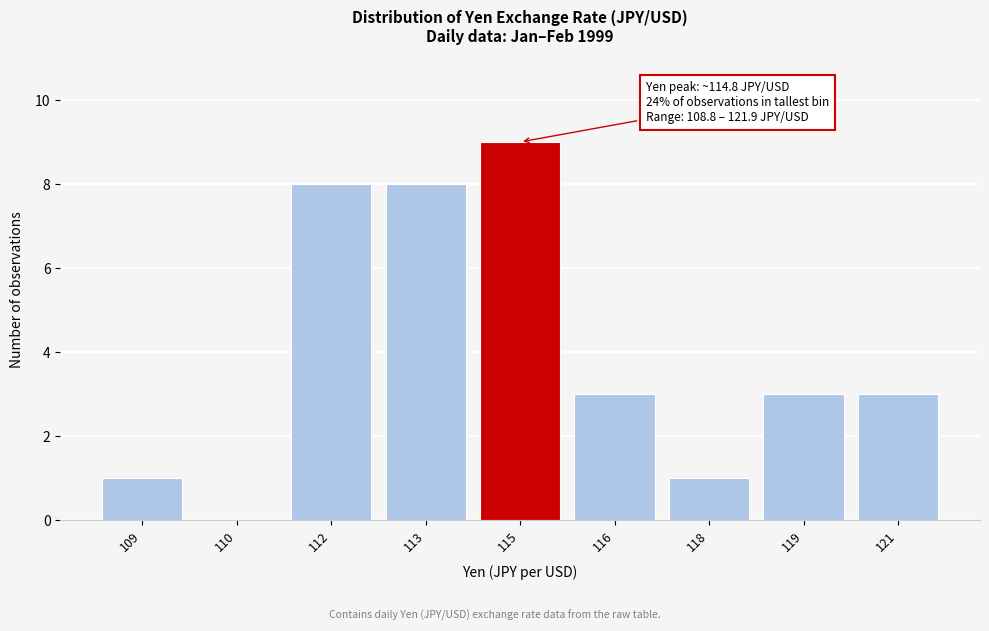

Reading left to right, transcribe all the data shown in this chart.

109=1	110=0	112=8	113=8	115=9	116=3	118=1	119=3	121=3